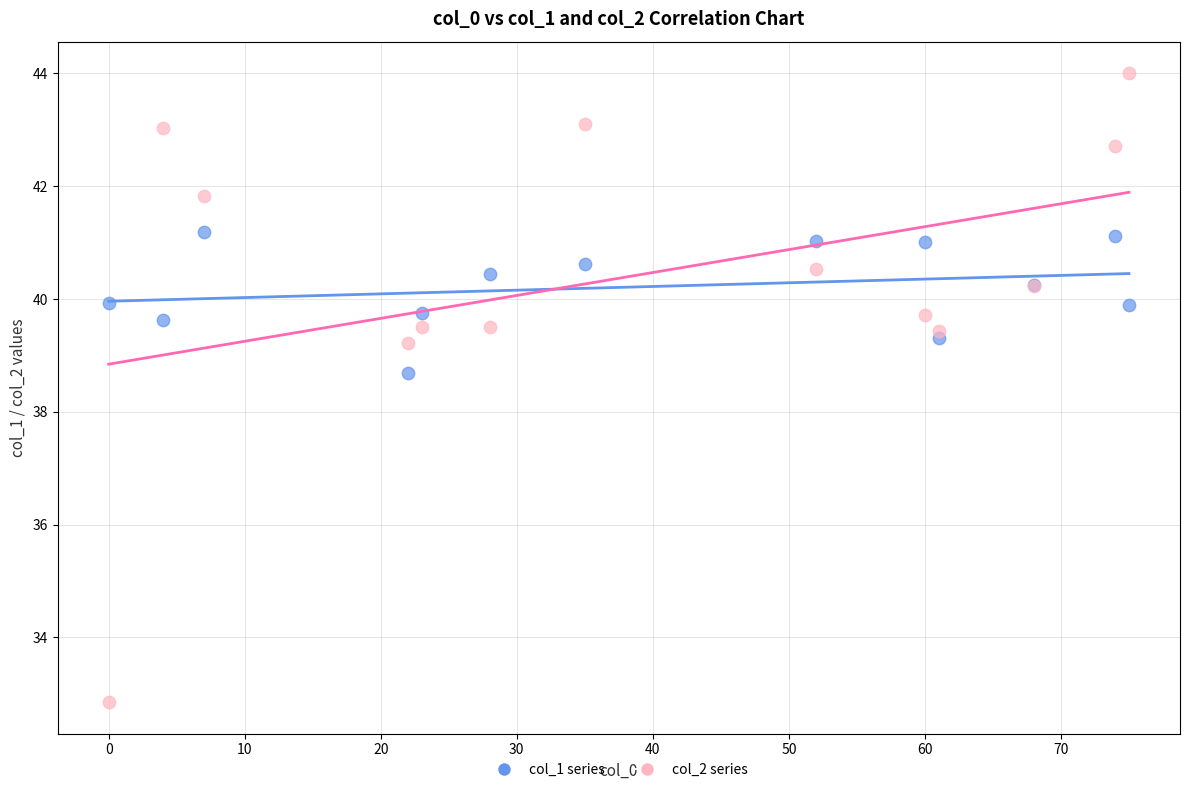

Which series contains the highest Y value?

col_2 series